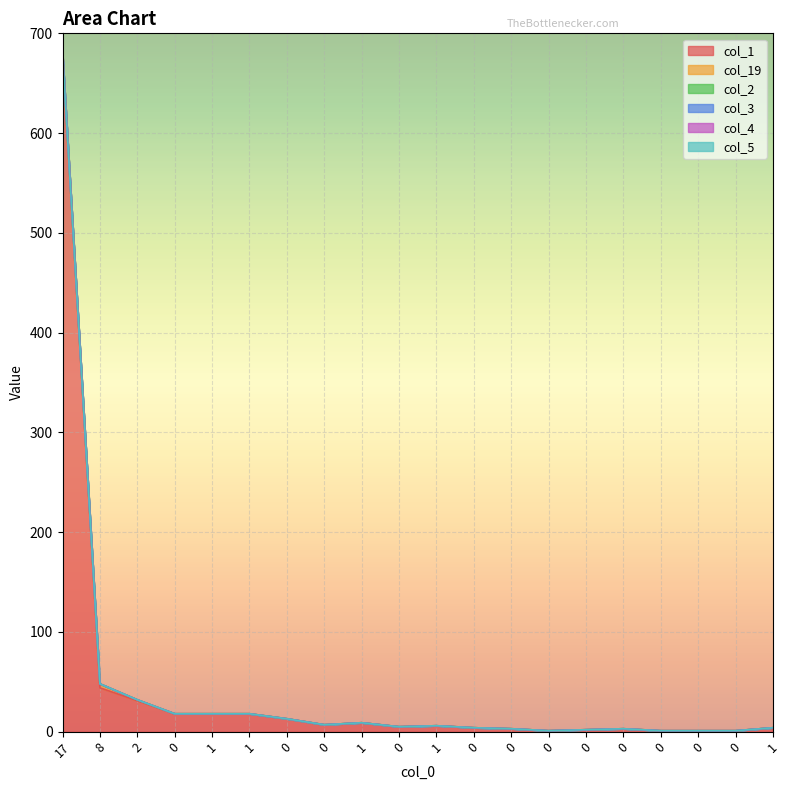

True or false: col_1 and col_4 intersect in this chart.

False